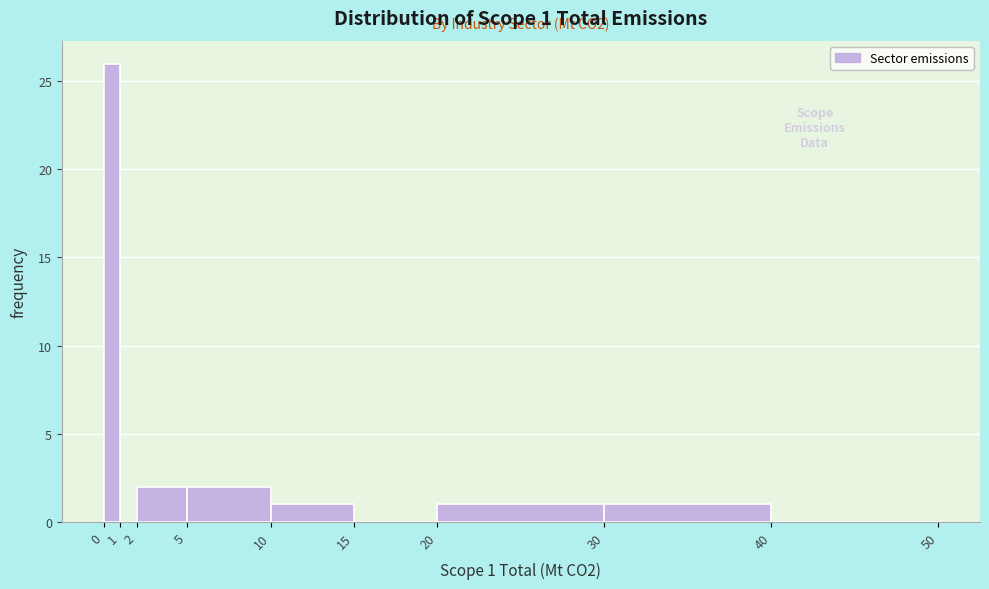

Over which range of the x-axis is the bar tallest?

0 to 1